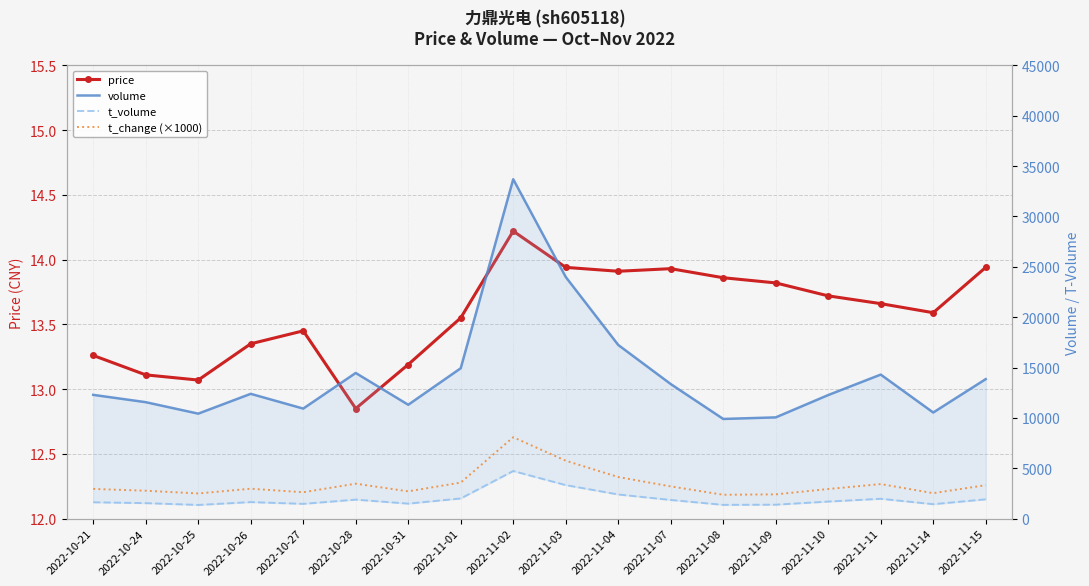

What is the spread (max minus min) of values at 2022-11-02?

33678.8